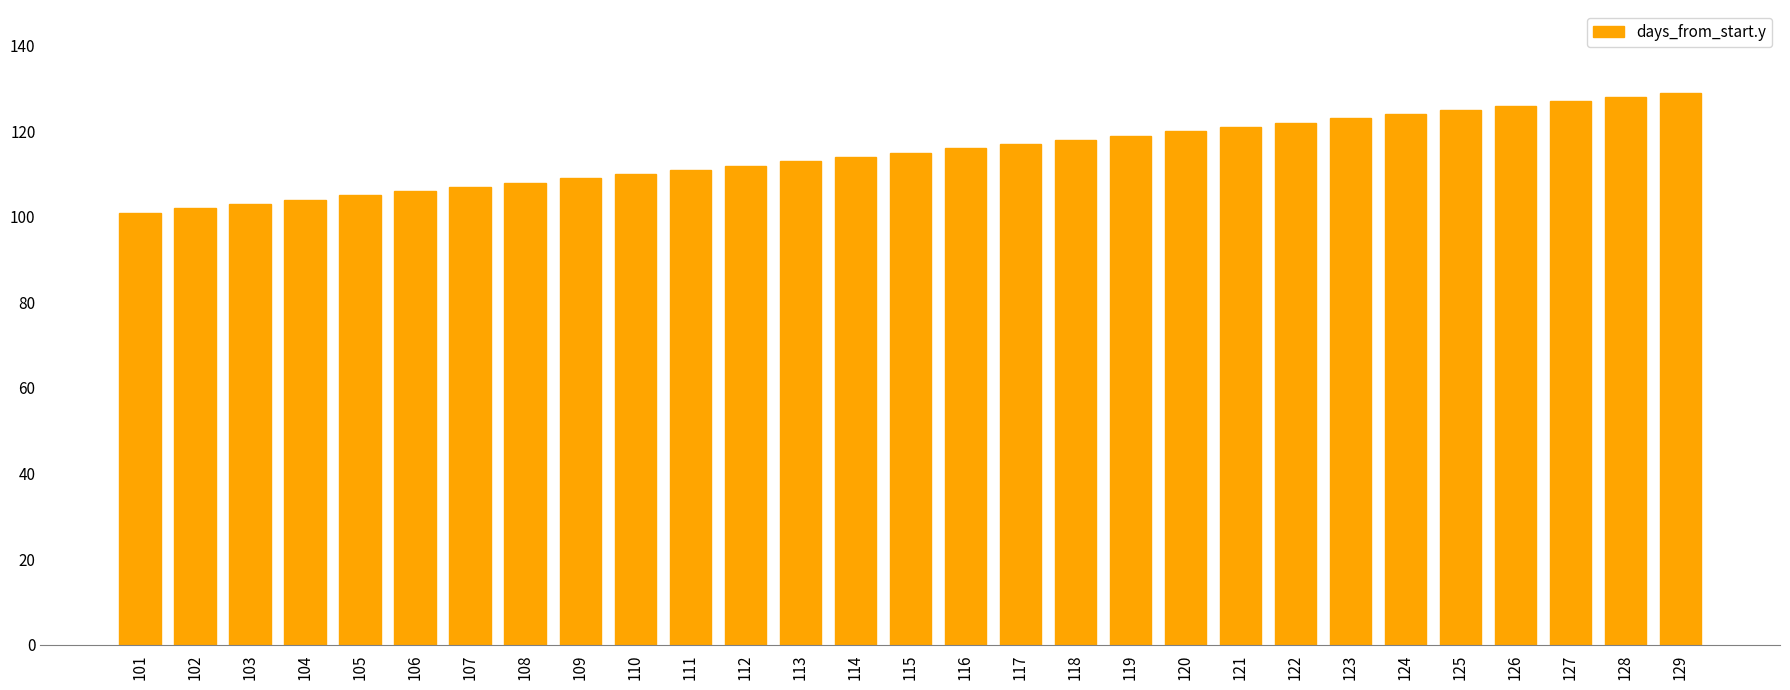

Approximately how many times larger is the value at 118 compared to 104?

1.1